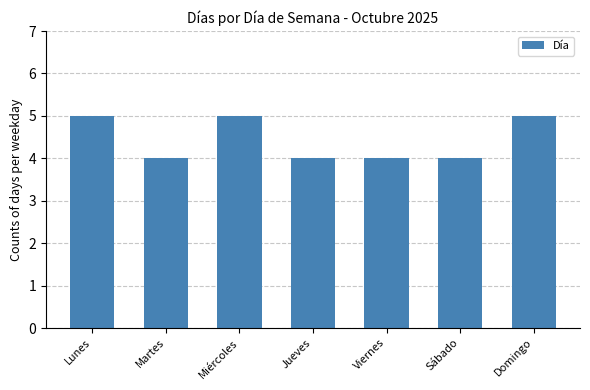

What is the ratio of the value at Martes to the value at Lunes?

0.8